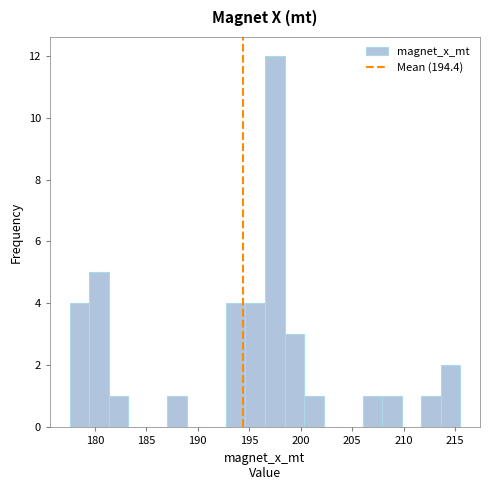

Around what value on the x-axis is the tallest bar? Give the approximate position of its centre, as read against the axis.

197.5